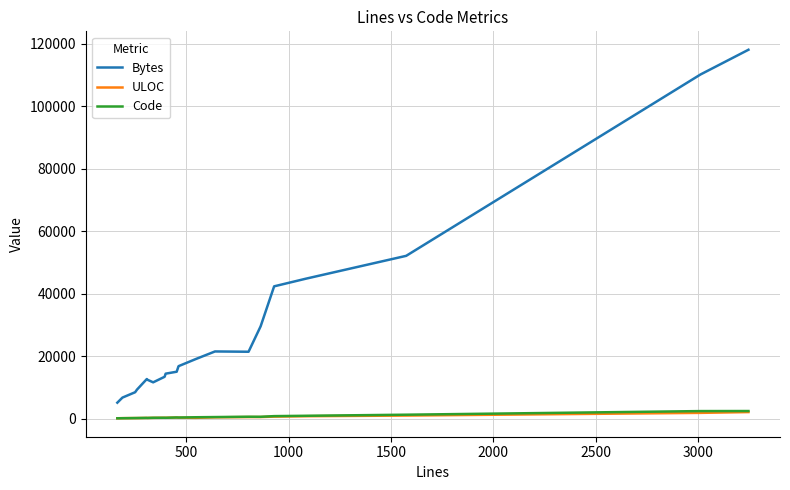

What is the average value of the Code series?

634